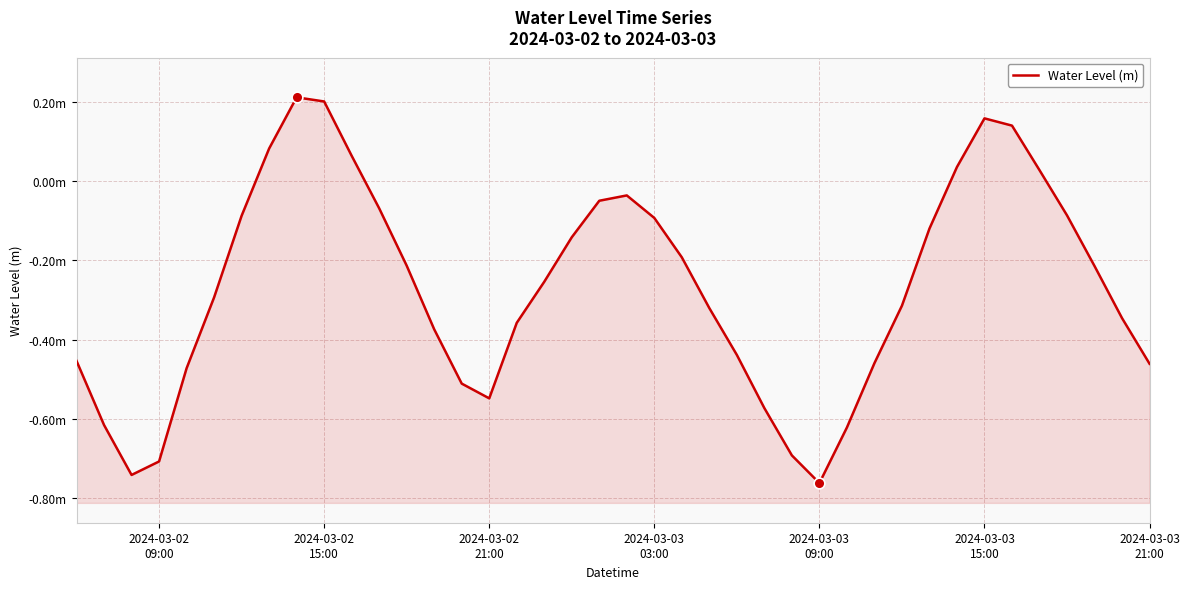

What is the change in value from 2024-03-02 21:00 to 2024-03-03 15:00?

+0.7